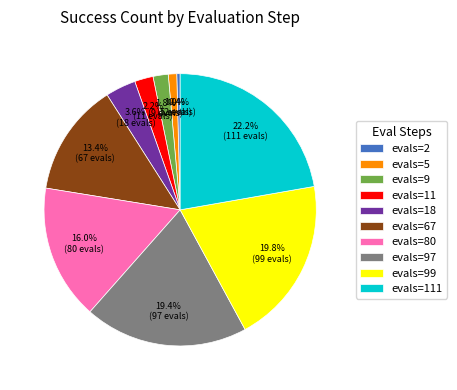

How many segments does this pie chart have?

10